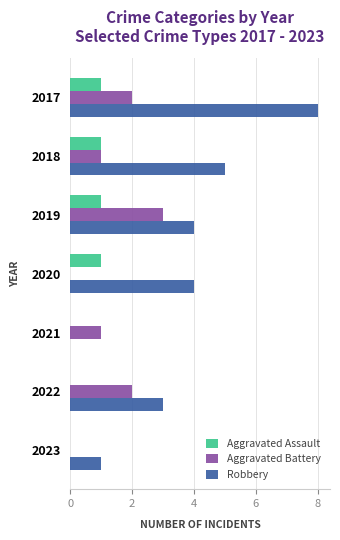

The Robbery series shows 3 at 2022. True or false?

True